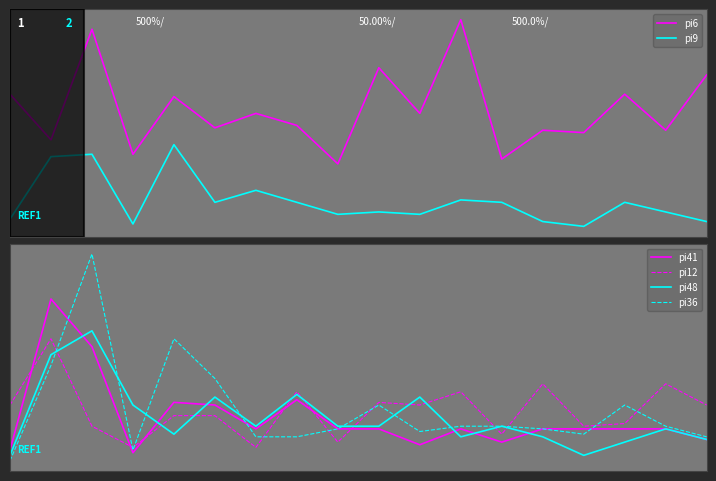

Where do pi9 and pi12 first cross each other?

1 and 2